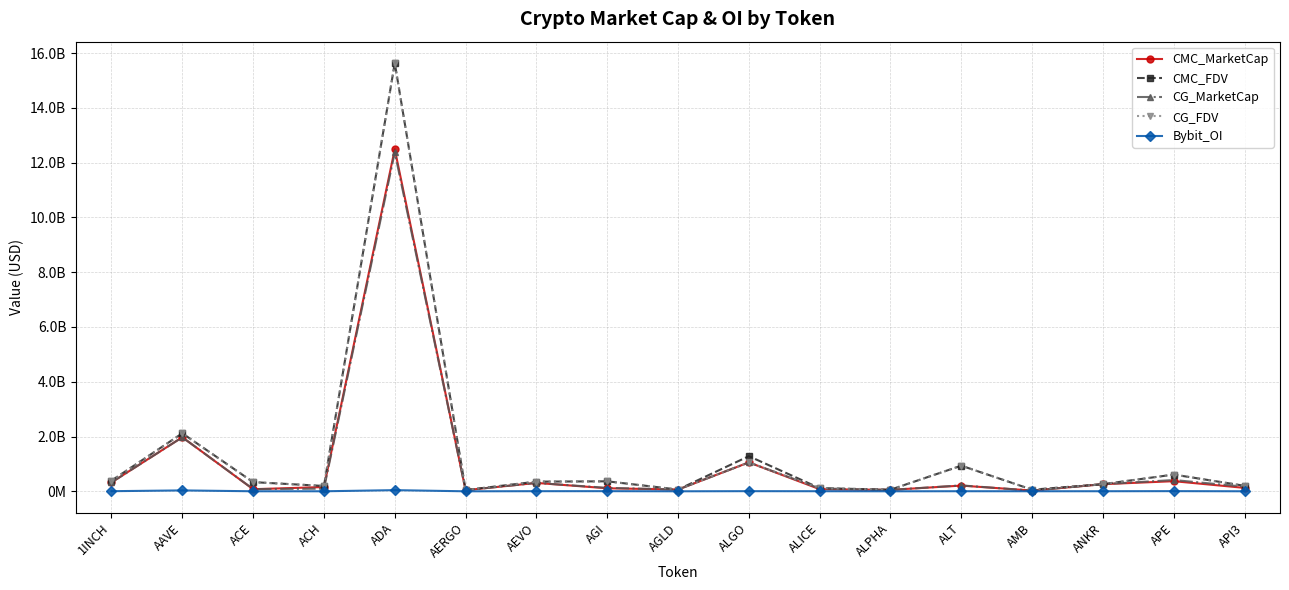

What are all the series names shown in the legend?

CMC_MarketCap, CMC_FDV, CG_MarketCap, CG_FDV, Bybit_OI